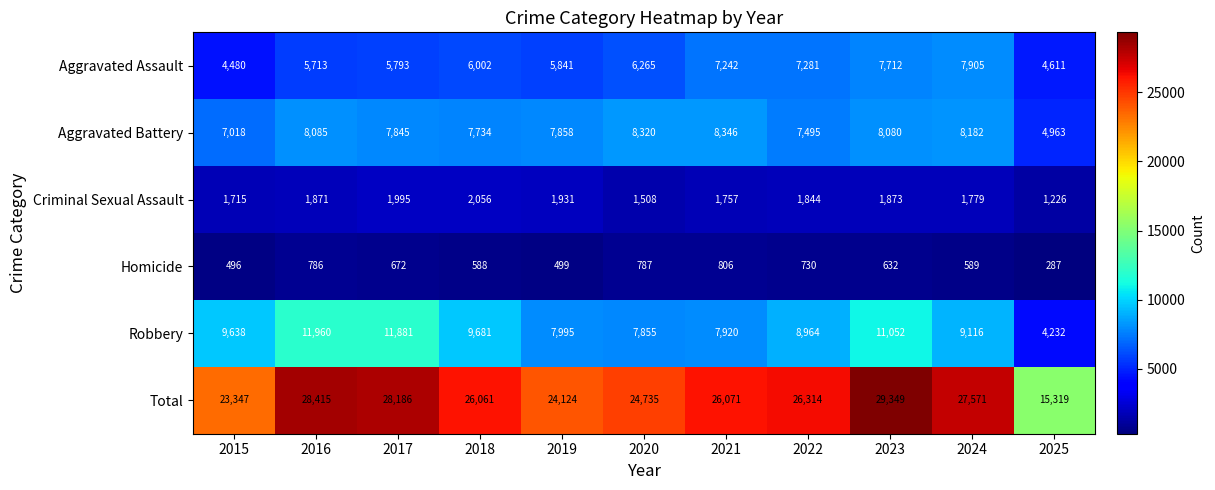

At how many categories does at least one series exceed 7435?

11